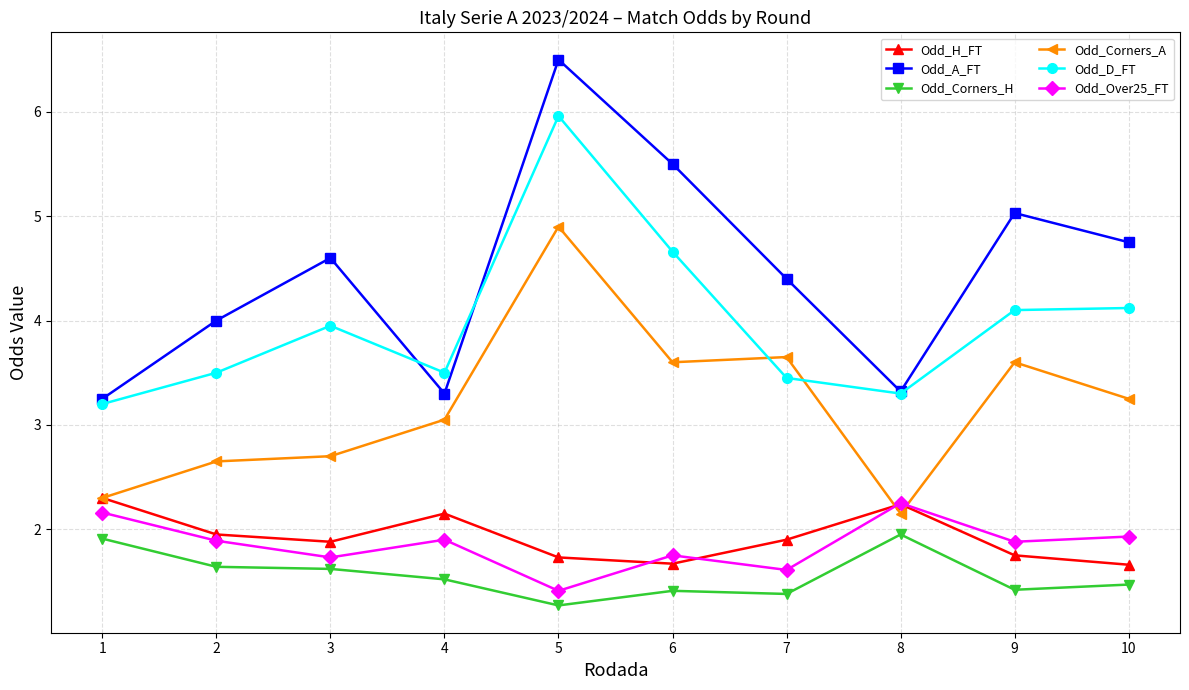

True or false: Odd_Over25_FT and Odd_Corners_H cross at least once.

False